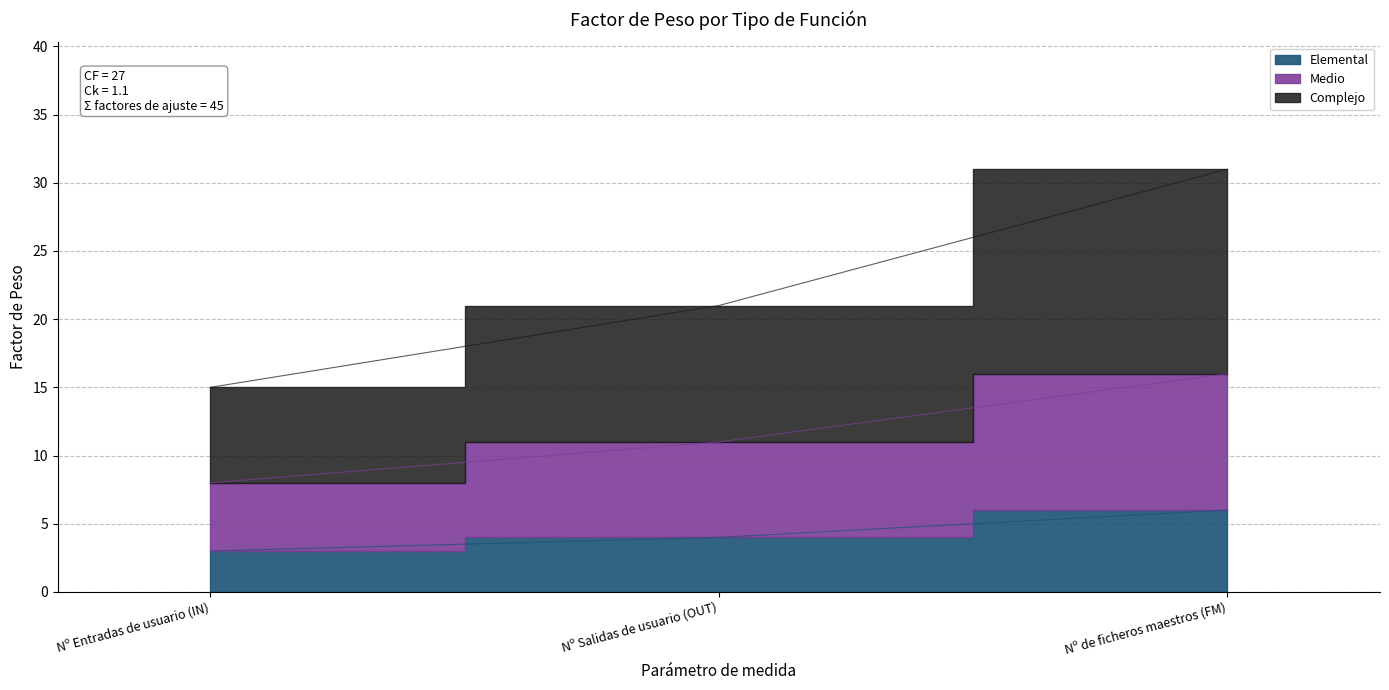

What is the value of the Medio point at the 3rd from the left?

16